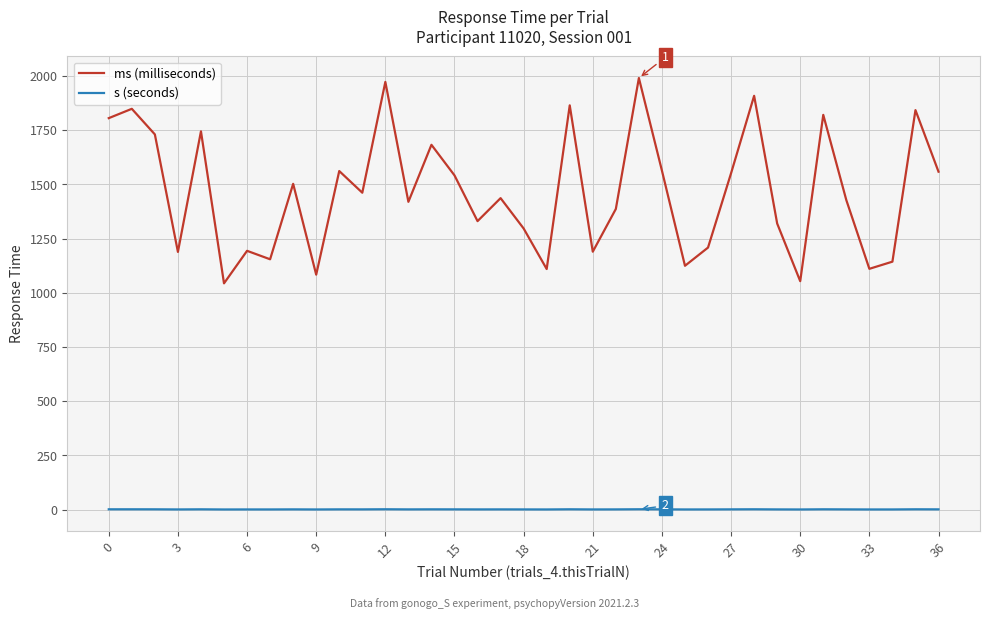

Which series has the largest total across all categories?

ms (milliseconds)